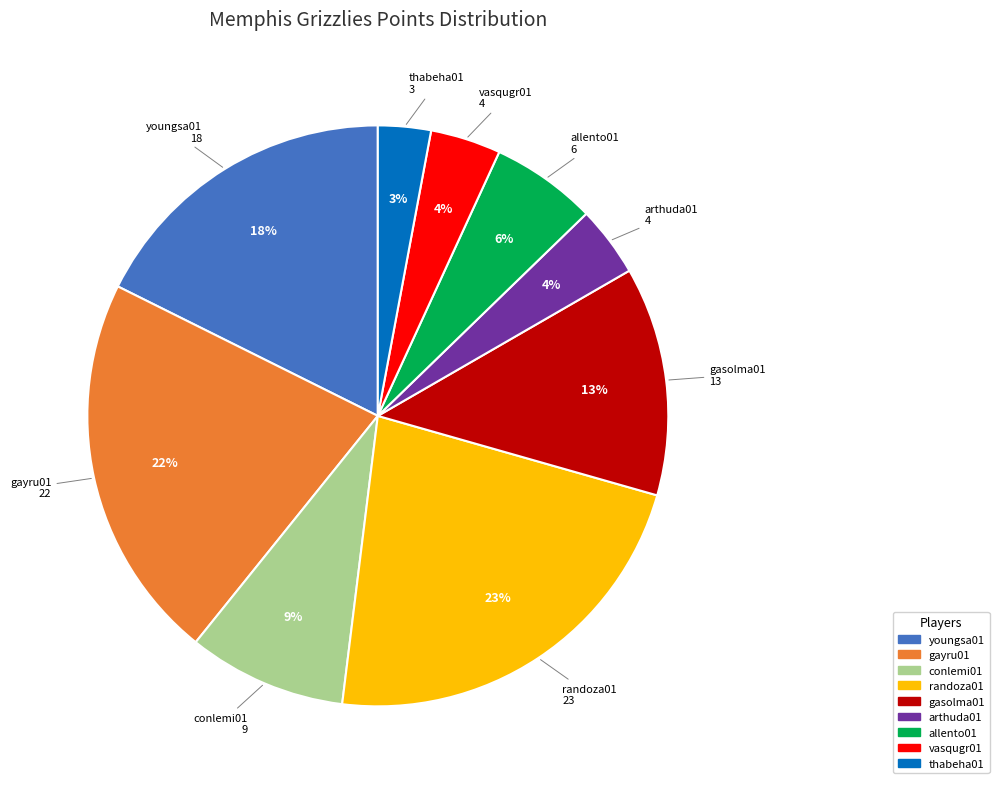

Is randoza01 the majority of the pie?

No